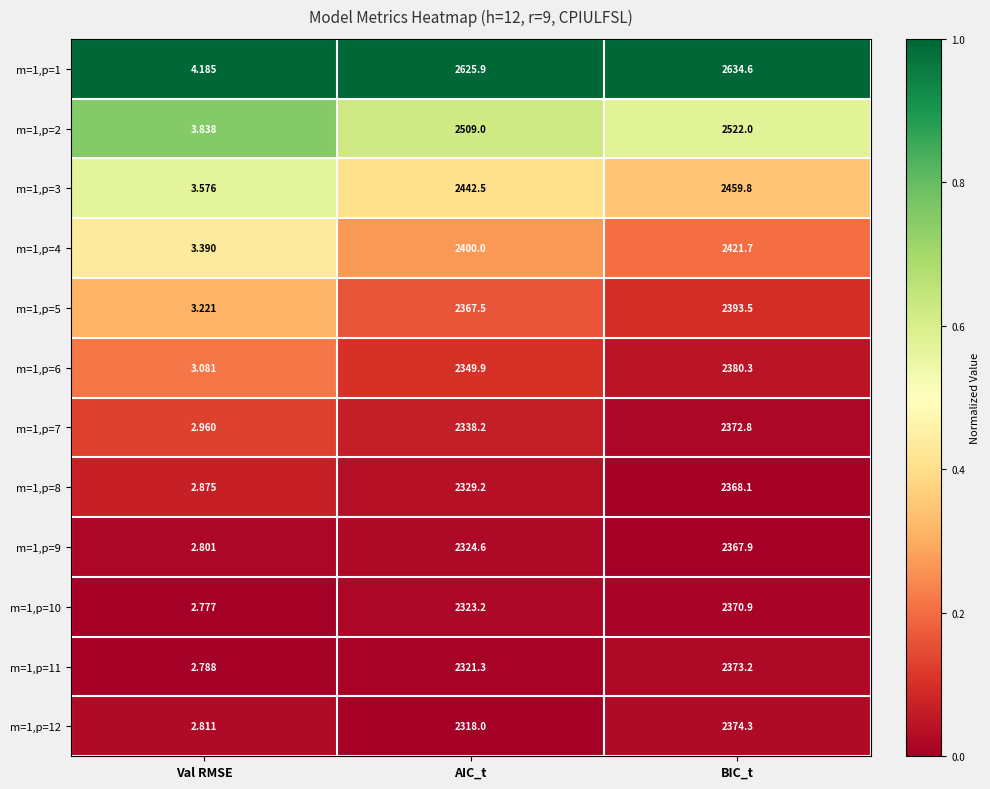

Which category has the lowest value across all series?

Val RMSE